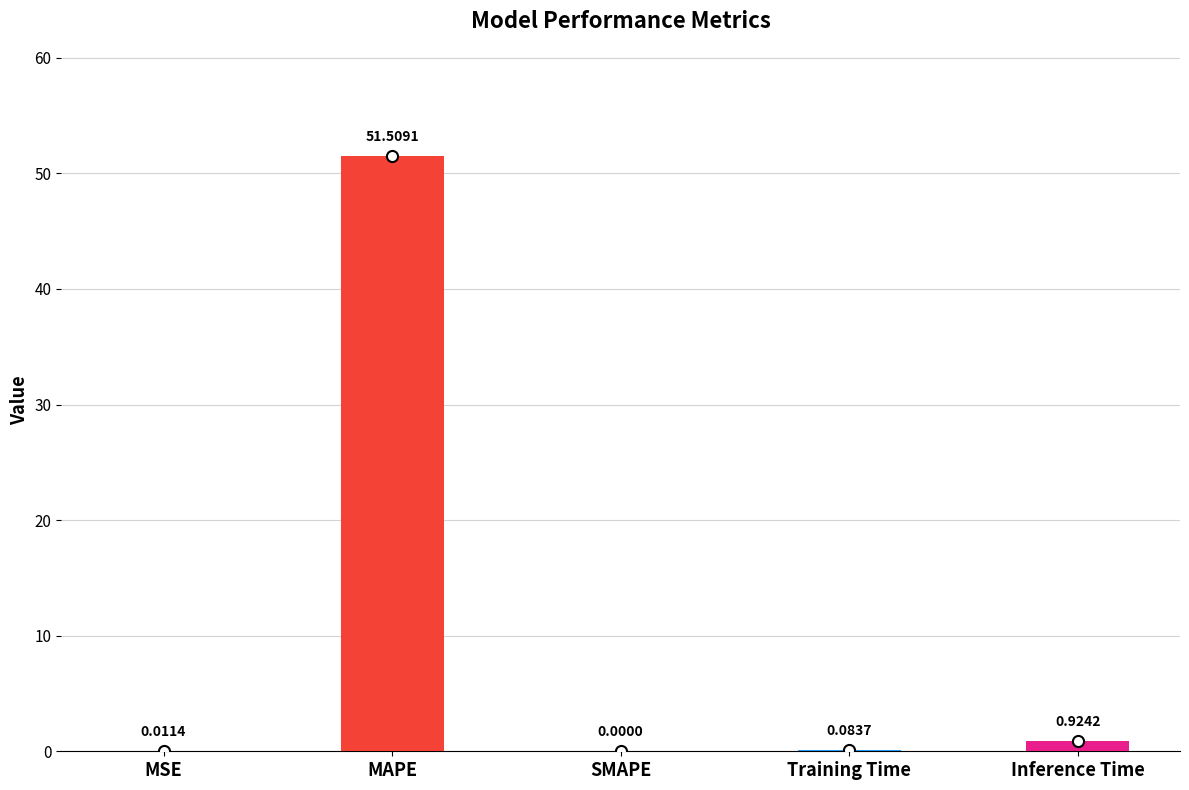

True or false: the data shows 0.0 at SMAPE.

True